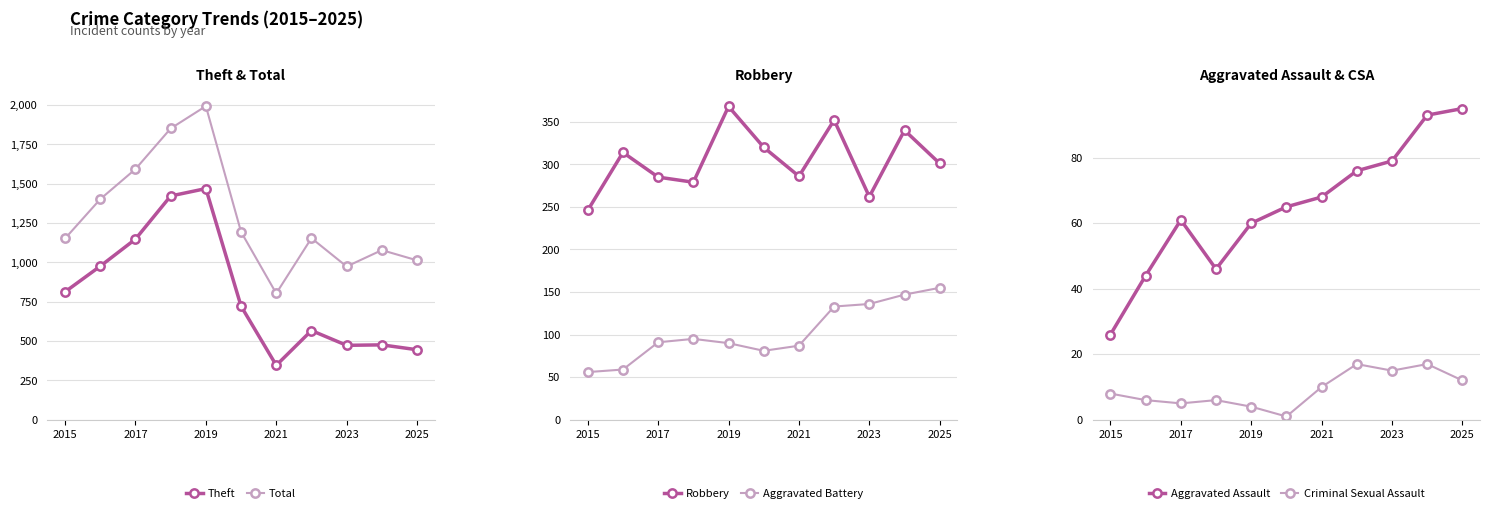

How many categories are shown in the chart?

11